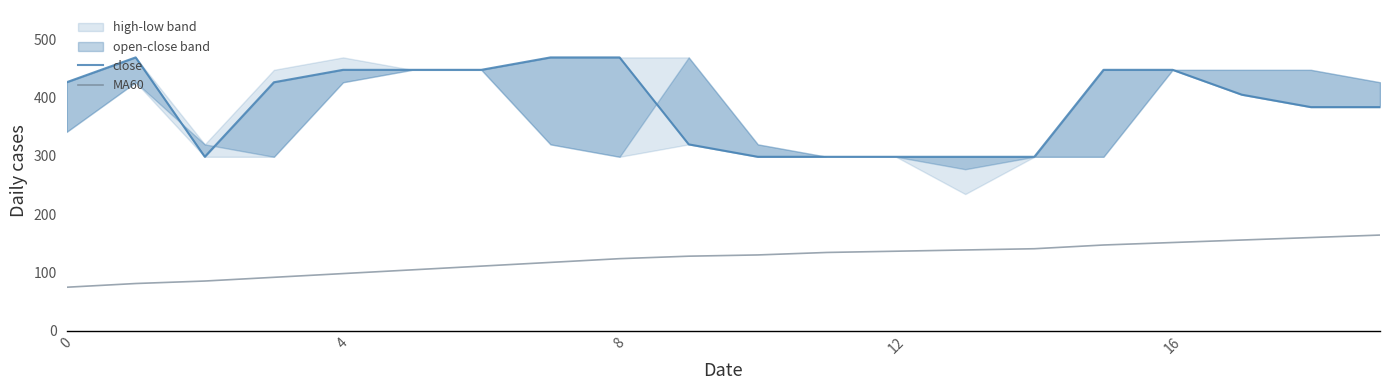

Is it true that MA60 equals 257.9 at 16?

False